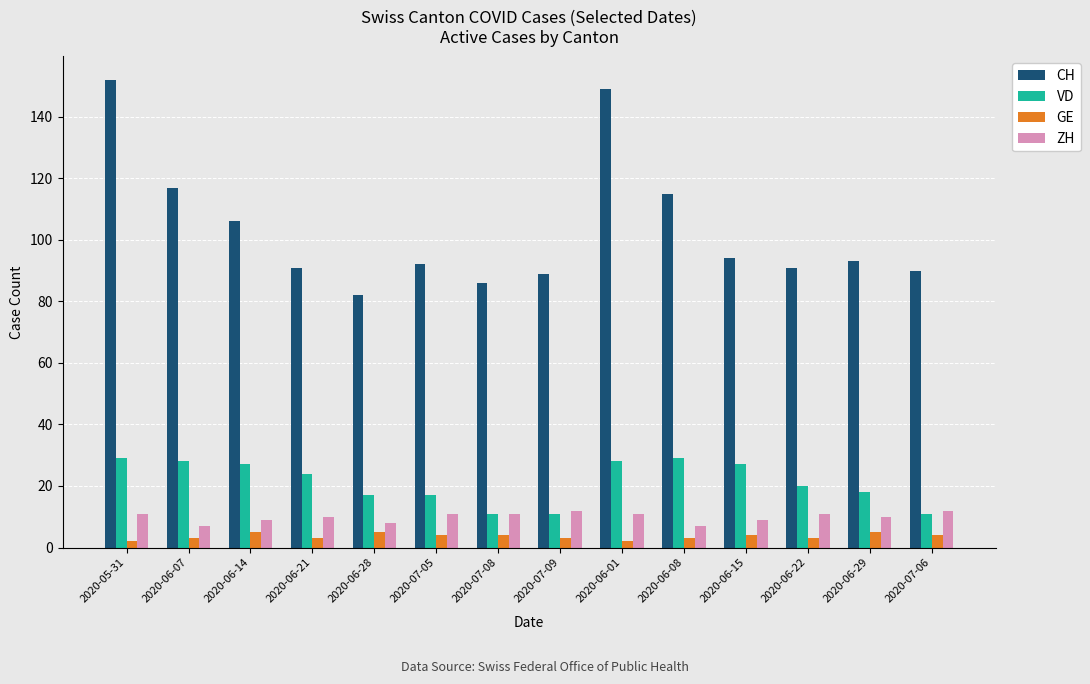

What is the difference between the highest and lowest values at 2020-06-15?

90